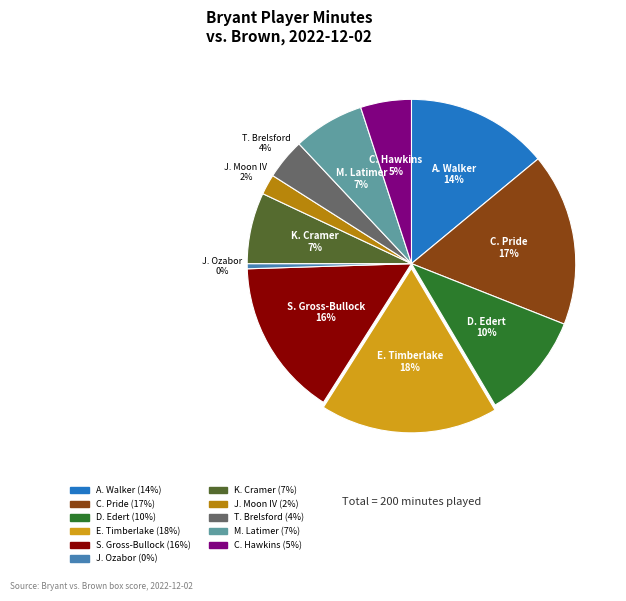

To the nearest percent, what is the average slice percentage?

9%